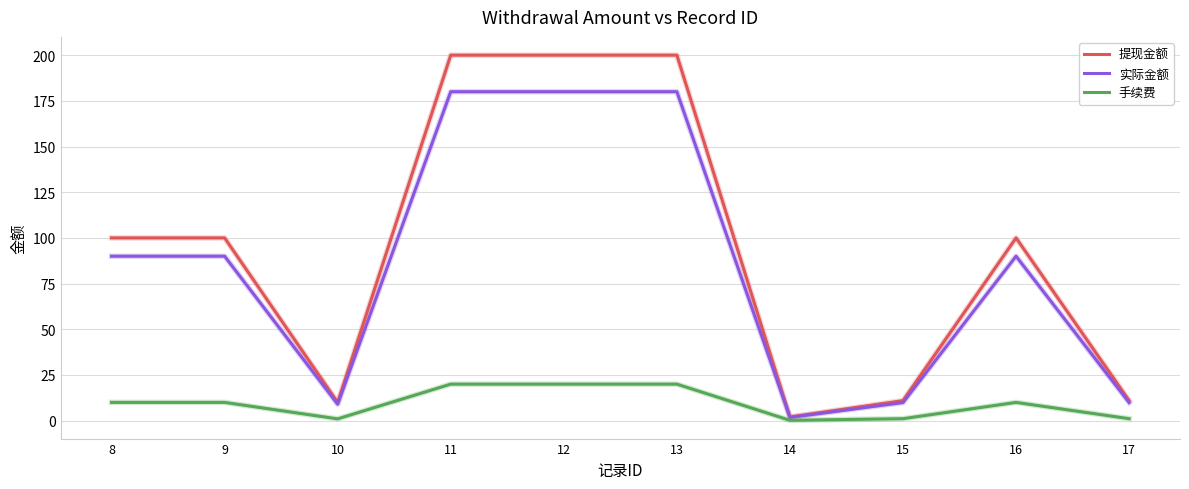

What is the highest value of the 实际金额 series?

180.0